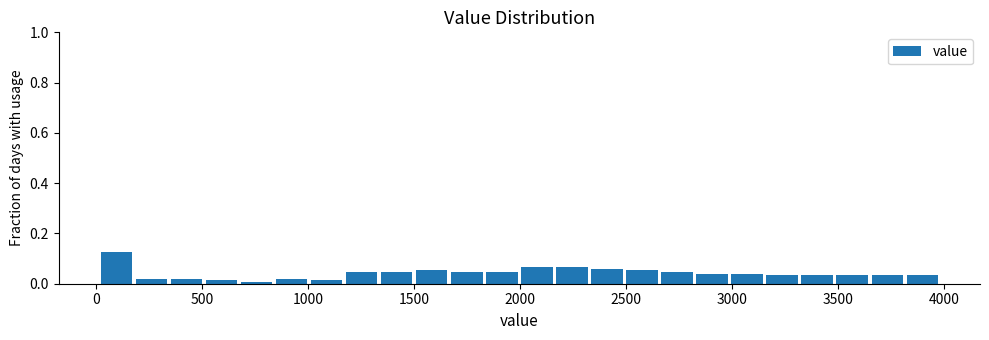

Read against the x-axis, roughly where is the centre of the tallest bar?

100